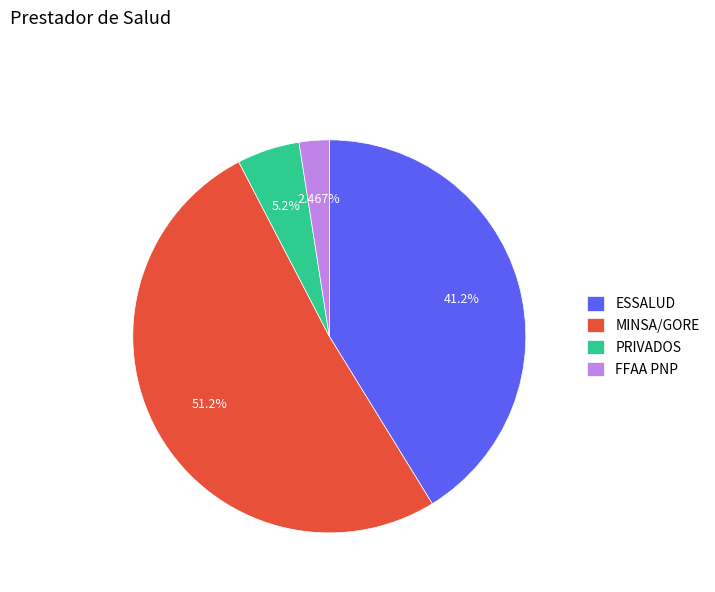

Which has a higher value, ESSALUD or PRIVADOS?

ESSALUD